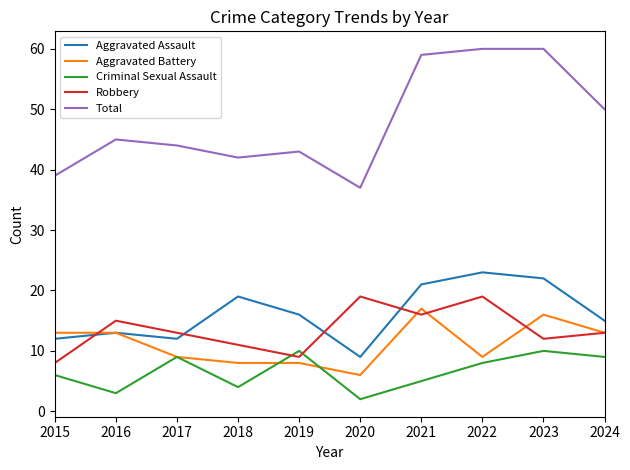

What is the sum of all Total values?

479